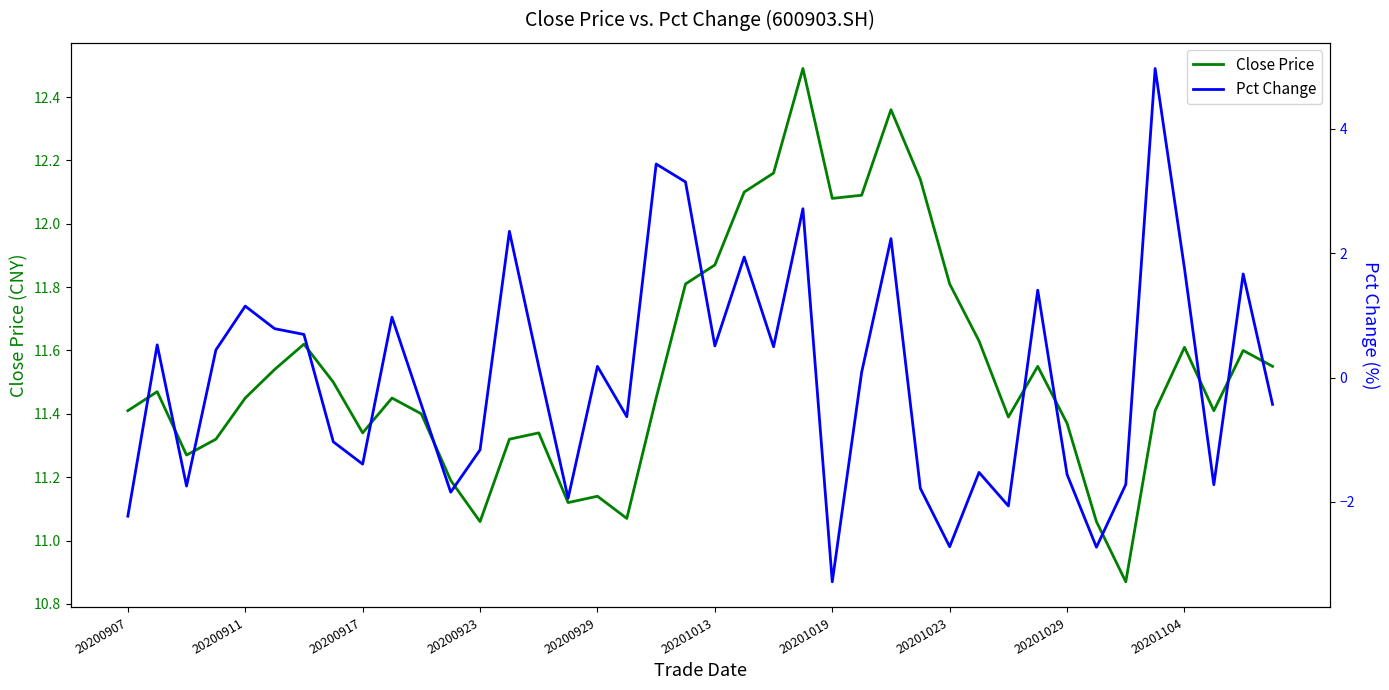

What is the maximum value for Close Price?

12.5